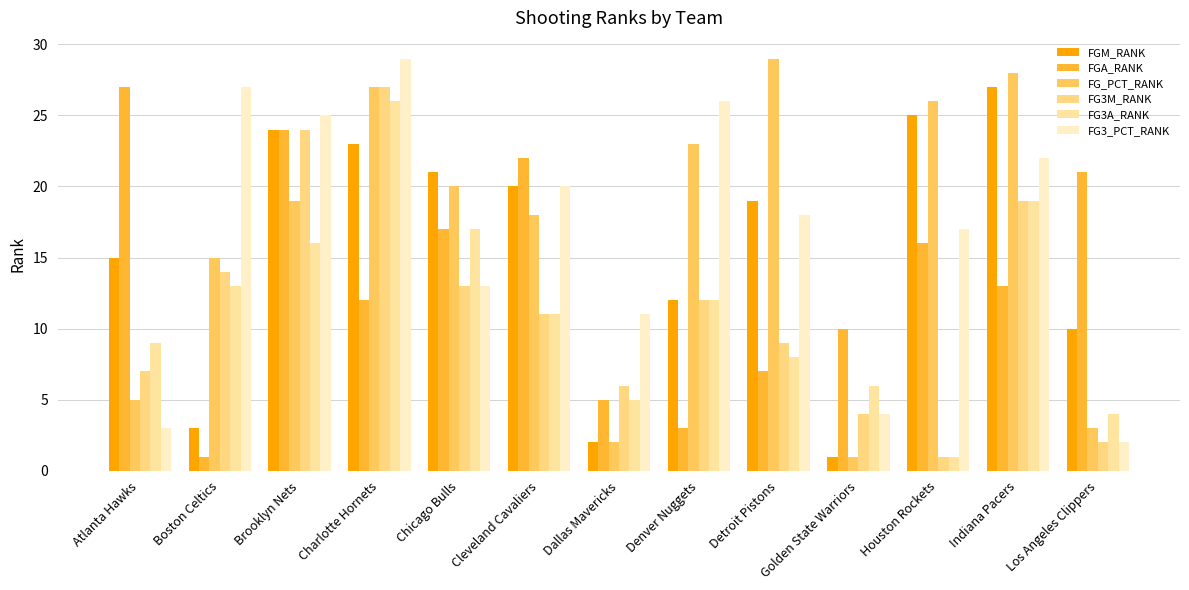

Which series has the largest total across all categories?

FG3_PCT_RANK